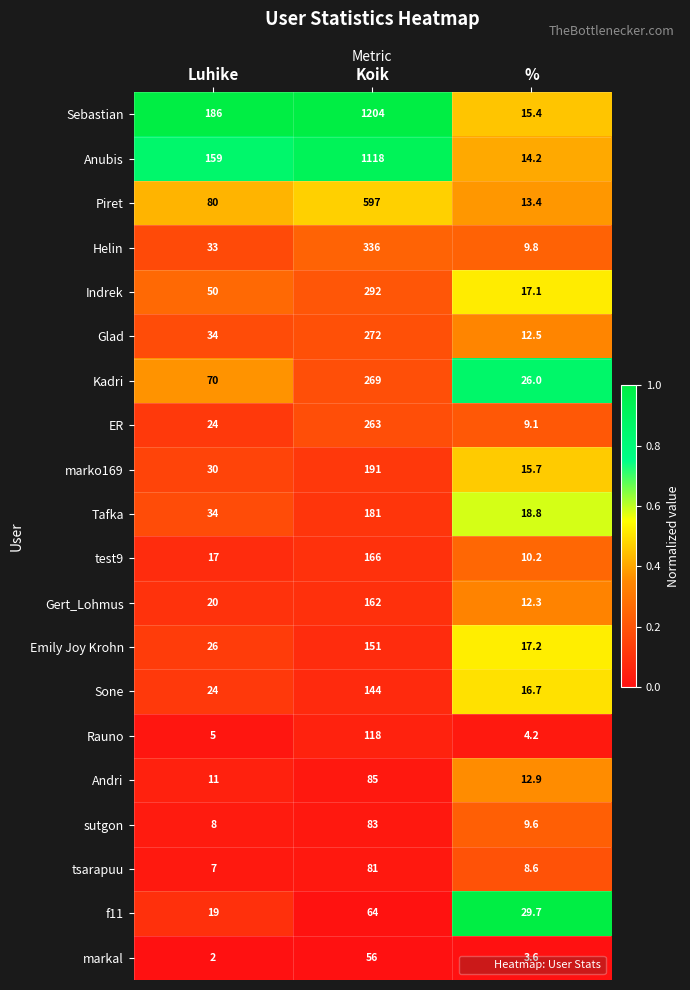

Between Koik and %, which series saw the biggest shift?

Sebastian